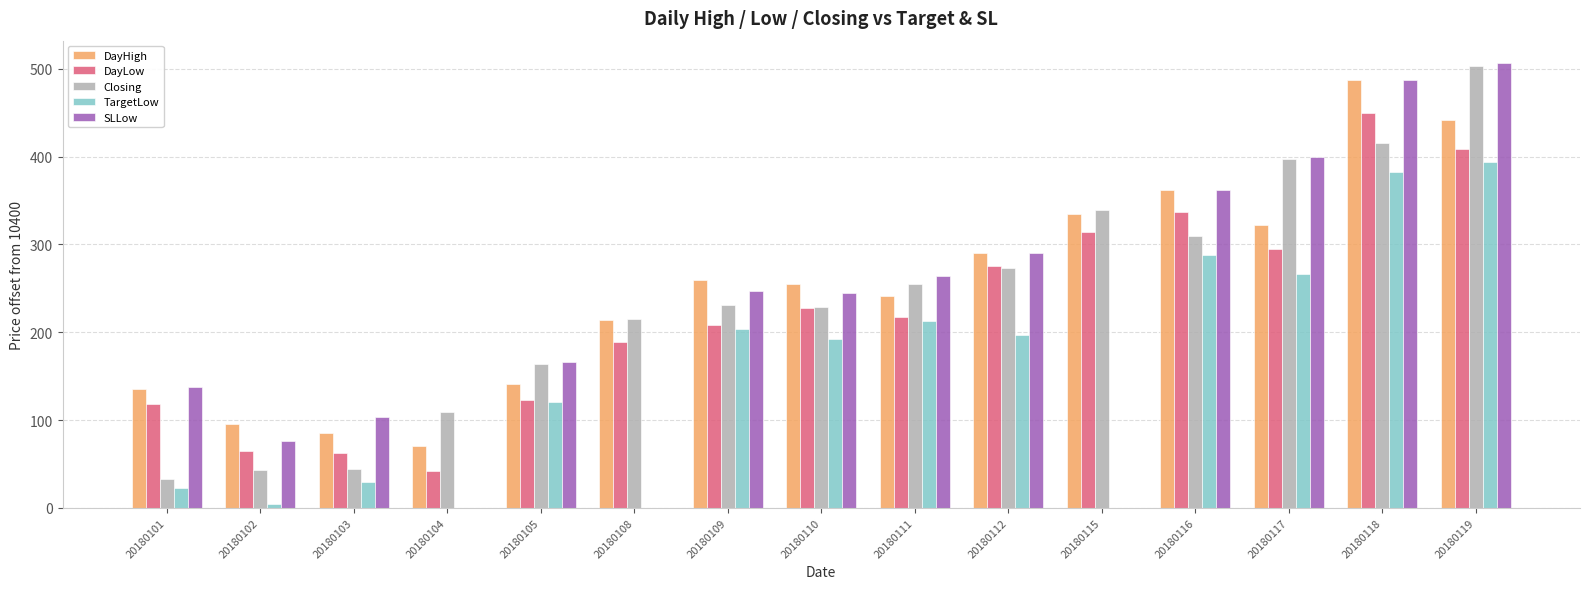

Where is SLLow nearest to the value 253?

20180109